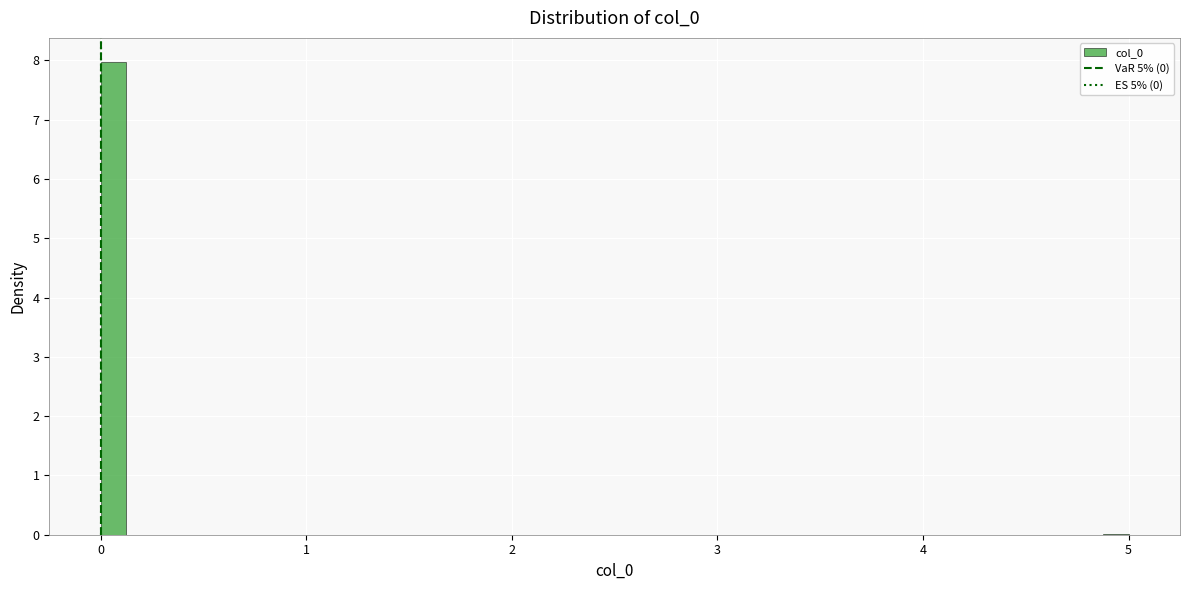

Around what value on the x-axis is the tallest bar? Give the approximate position of its centre, as read against the axis.

0.1